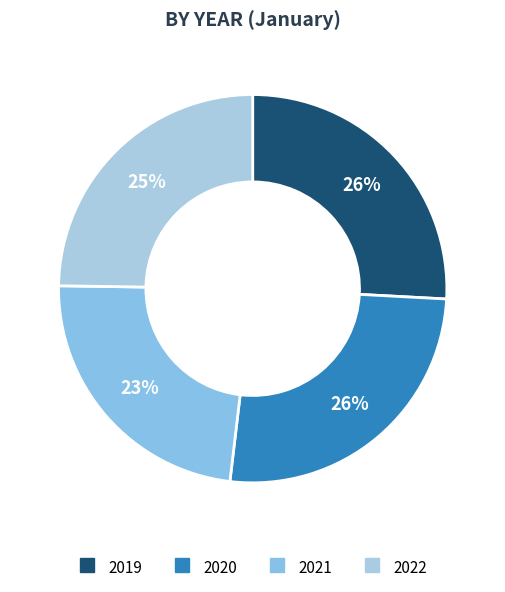

Which slice is the largest?

2020